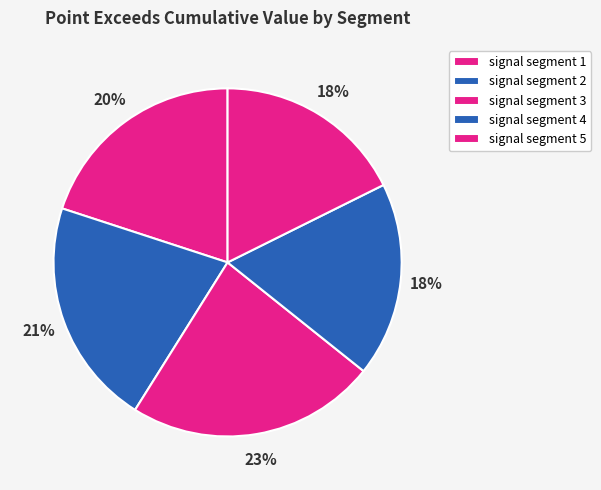

To the nearest percent, what is the average slice percentage?

20%